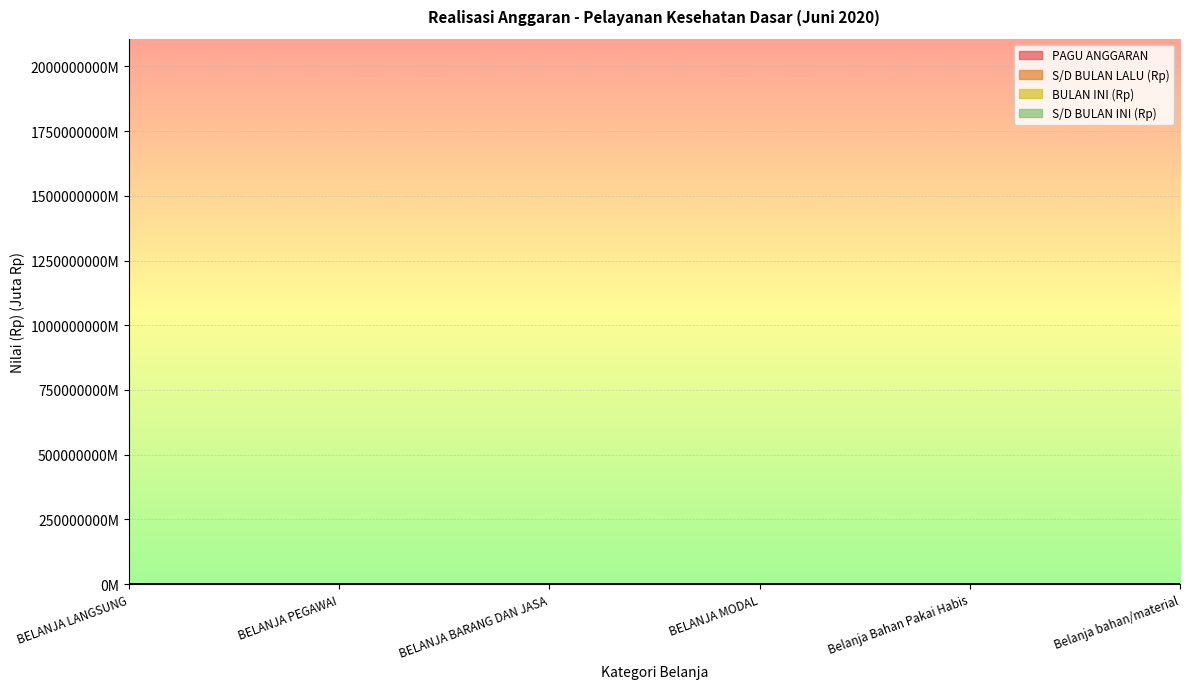

Is it true that S/D BULAN LALU (Rp) equals 27.7 at Belanja bahan/material?

False